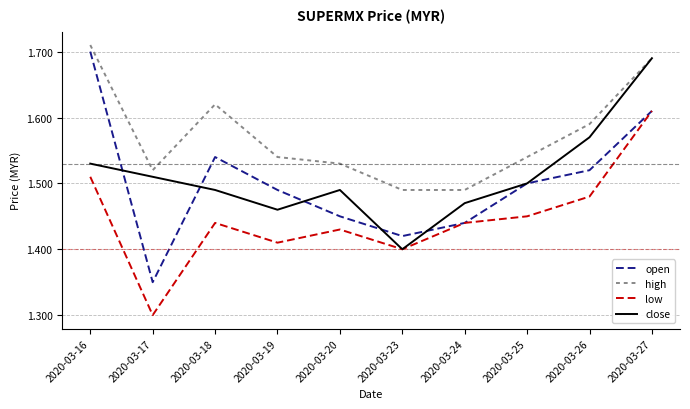

At which category does the chart reach its minimum across all series?

2020-03-17